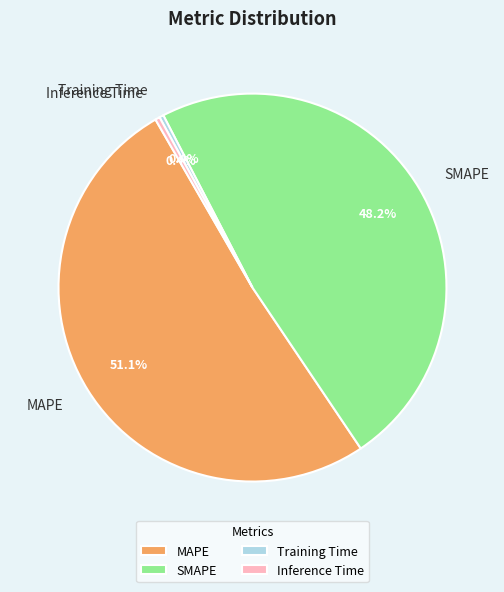

Is there any slice that represents more than half of the pie?

Yes